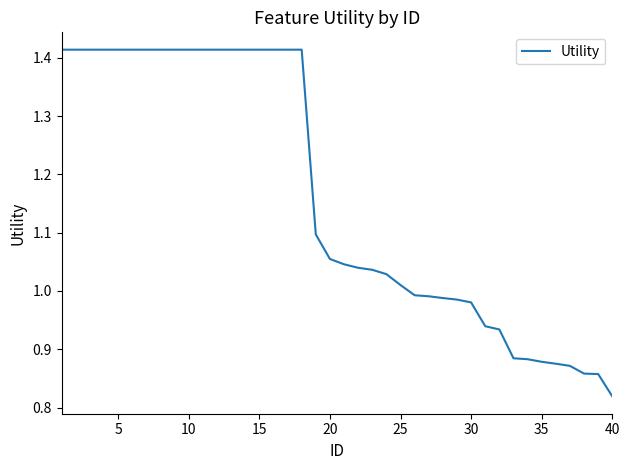

Reading left to right, list all the values displayed in this chart.

1.4	1.4	1.4	1.4	1.4	1.4	1.4	1.4	1.4	1.4	1.4	1.4	1.4	1.4	1.4	1.4	1.4	1.4	1.1	1.1	1.0	1.0	1.0	1.0	1.0	1.0	1.0	1.0	1.0	1.0	0.9	0.9	0.9	0.9	0.9	0.9	0.9	0.9	0.9	0.8